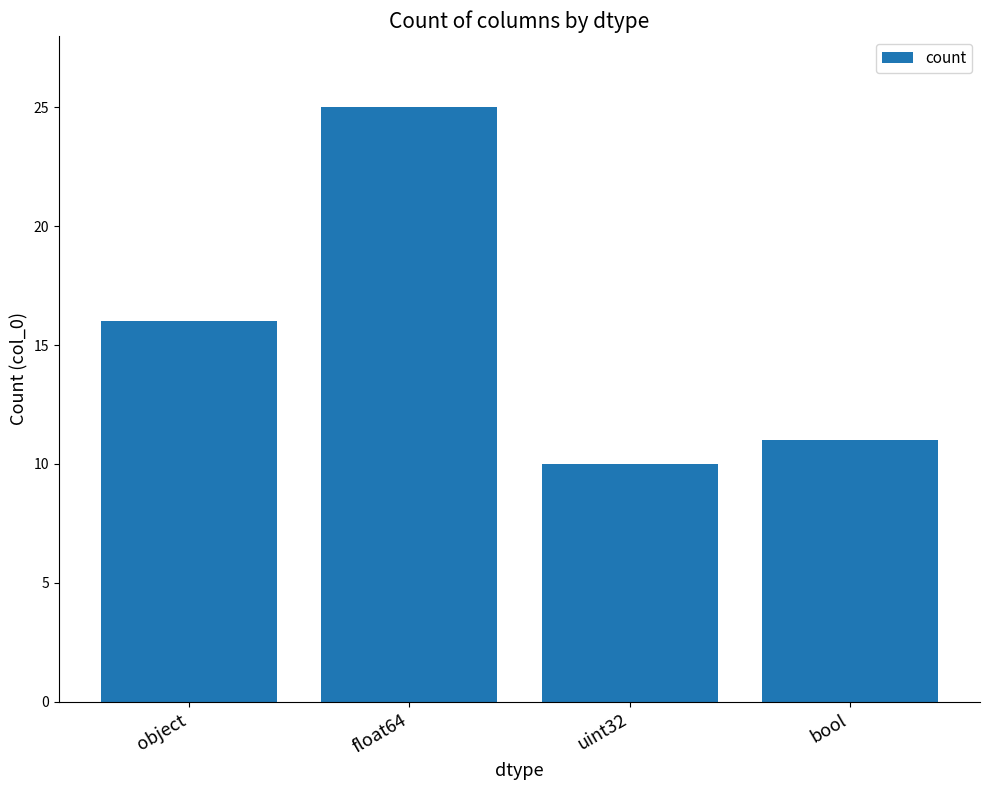

Between object and uint32, which is larger?

object